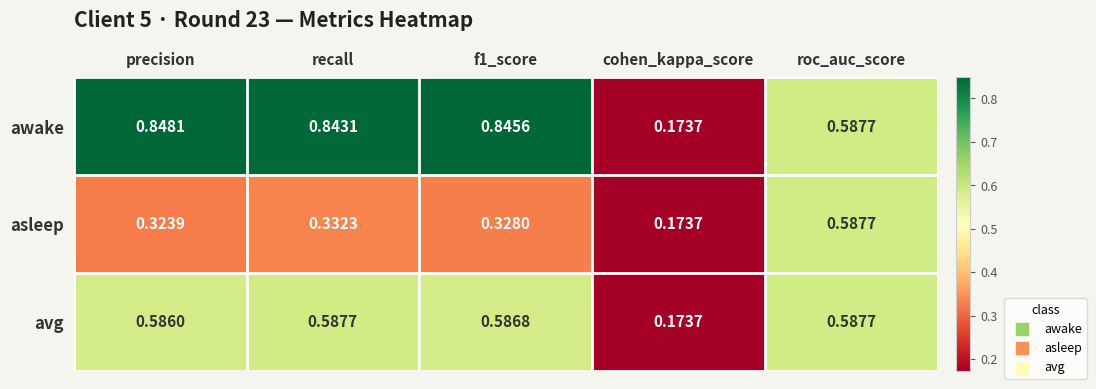

Which label corresponds to the smallest value in the chart?

cohen_kappa_score